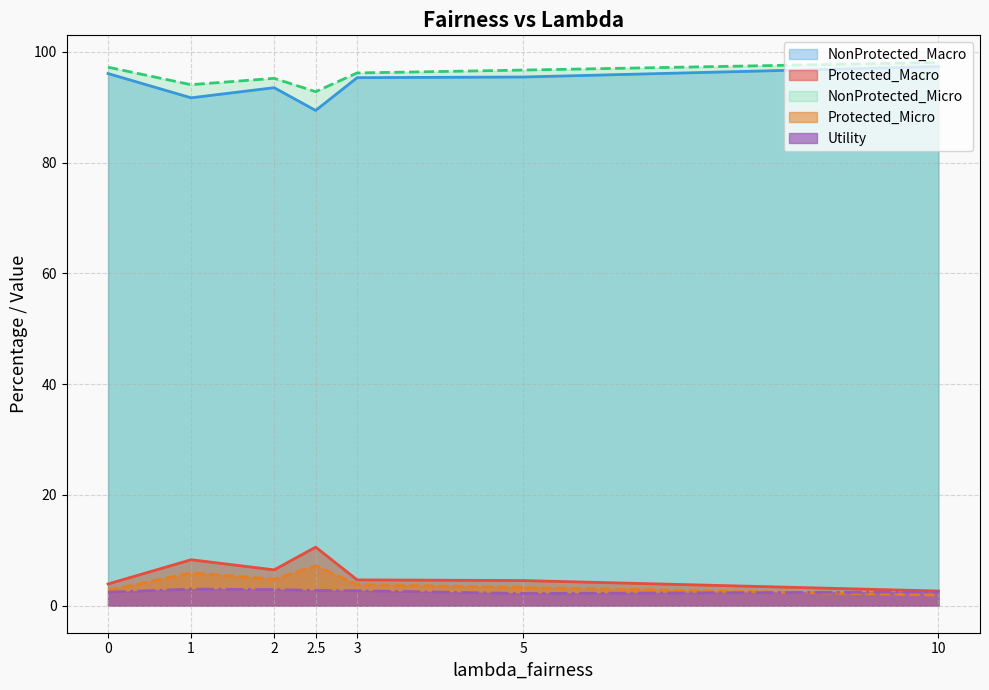

How many lines are shown in the chart?

5